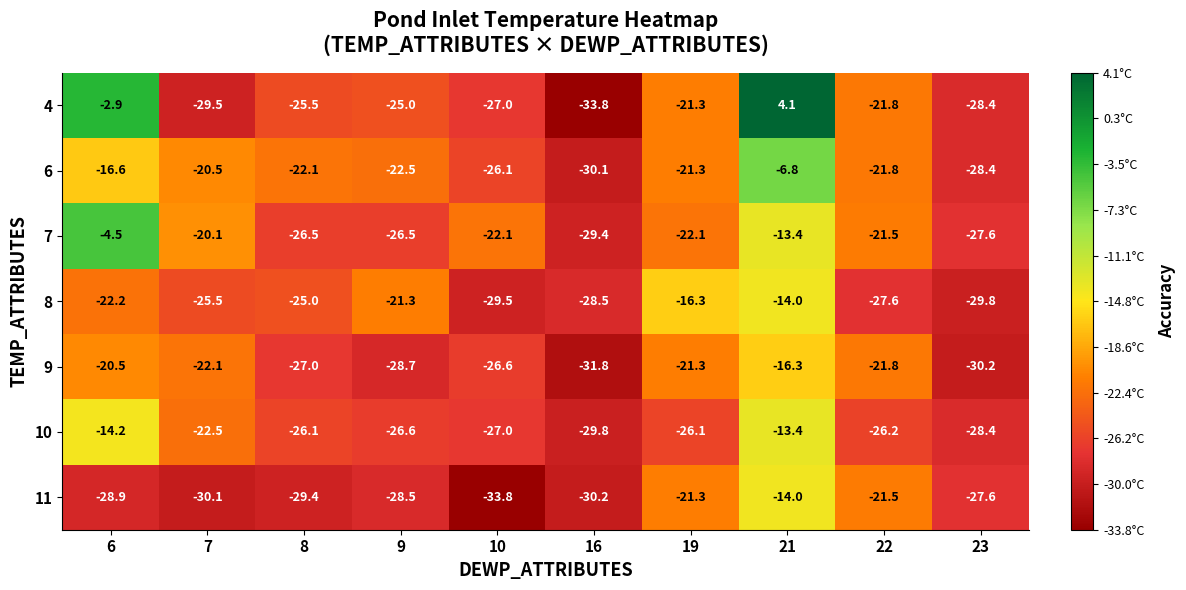

List the labels in order of 4 value, smallest first.

16, 7, 23, 10, 8, 9, 22, 19, 6, 21